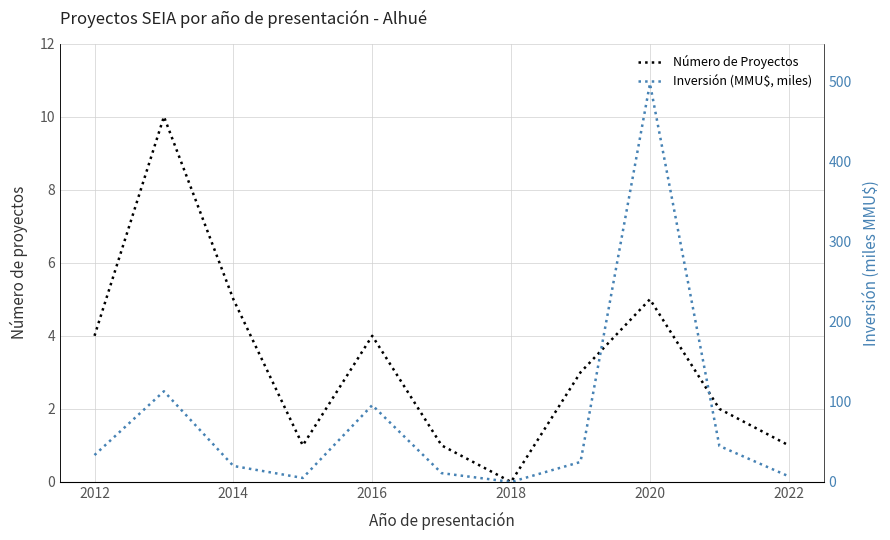

How many lines are shown in the chart?

2